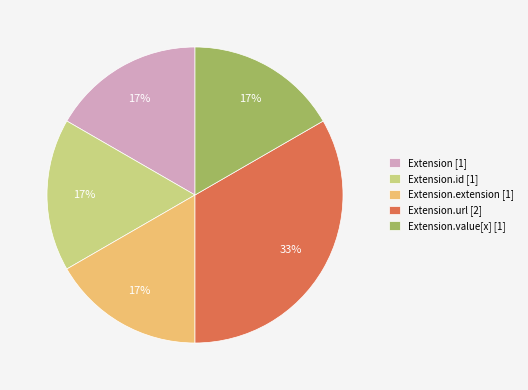

What percentage is the Extension [1] slice, to the nearest percent?

17%